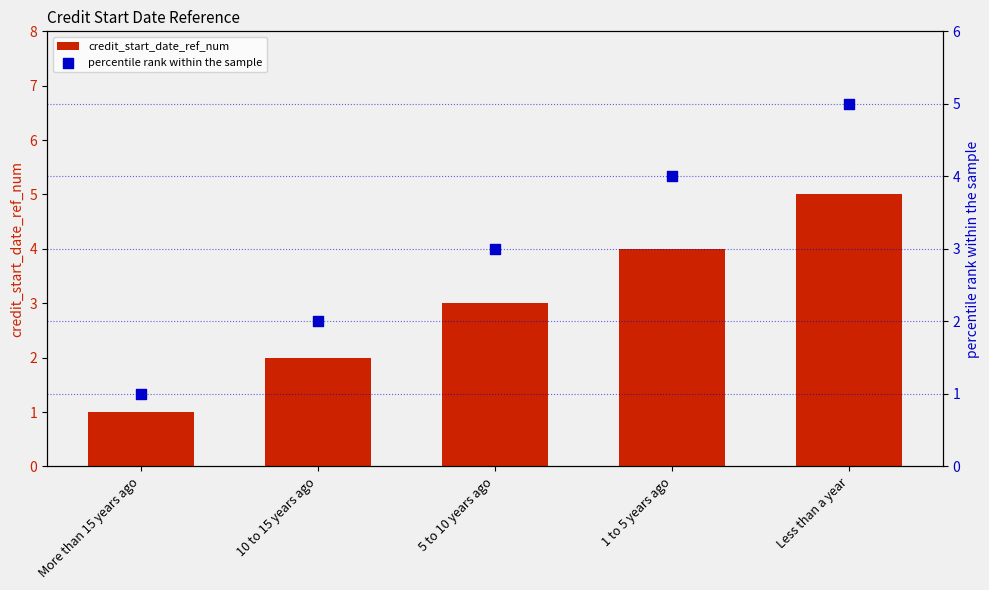

Which series has the widest spread of Y values?

credit_start_date_ref_num